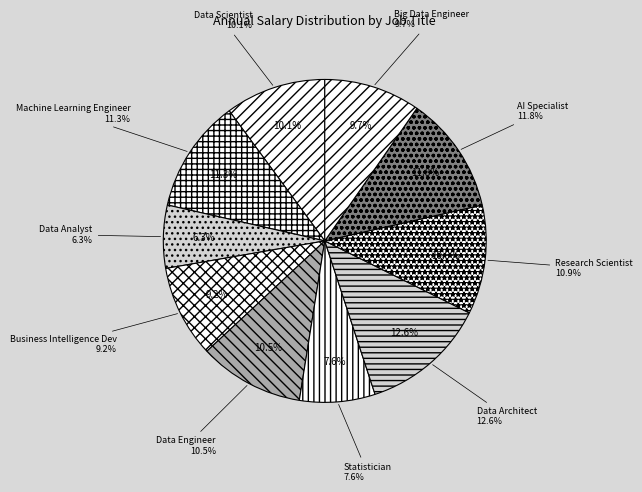

To the nearest percent, what percentage of the pie is Data Engineer?

11%